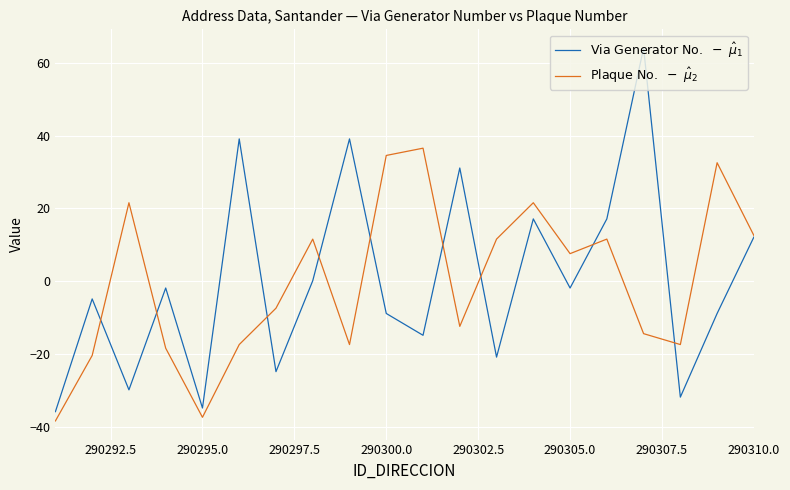

What is the maximum value shown in the chart?

64.1